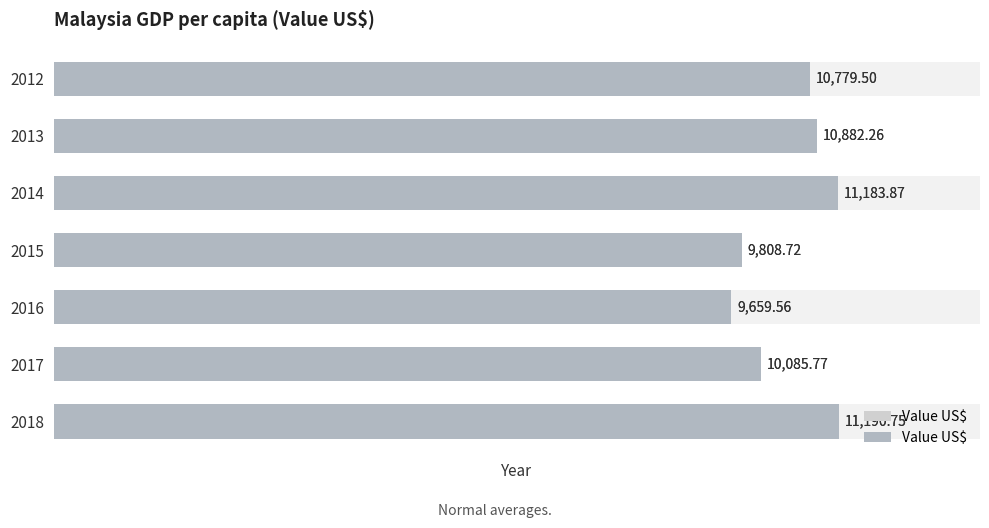

What is the minimum value shown in the chart?

9659.6